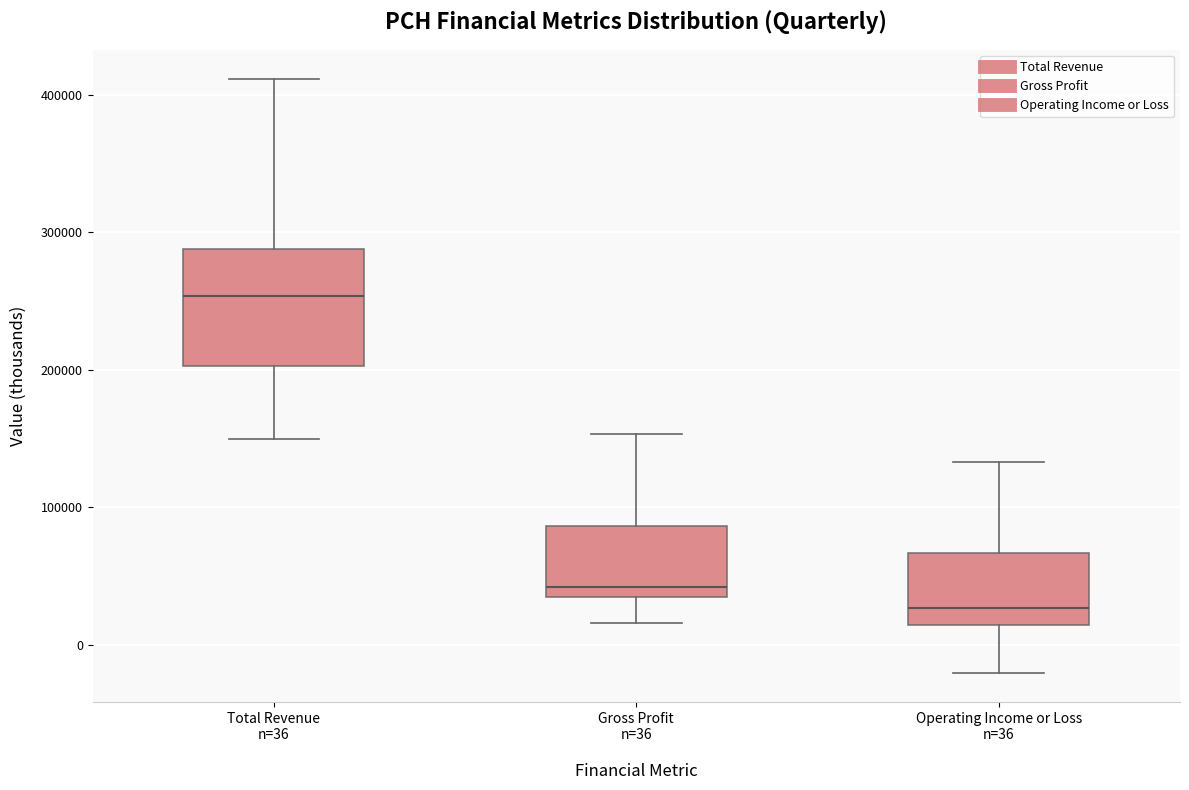

Reading left to right, read every box against the y-axis: the position of its median line, the range the box covers, and the ends of its whiskers. The values are not printed on the chart, so give them approximately, as read against the axis.

Total Revenue n=36: median 250000, box 200000 to 290000, whiskers 150000 to 410000
Gross Profit n=36: median 40000, box 30000 to 90000, whiskers 20000 to 150000
Operating Income or Loss n=36: median 30000, box 10000 to 70000, whiskers -20000 to 130000